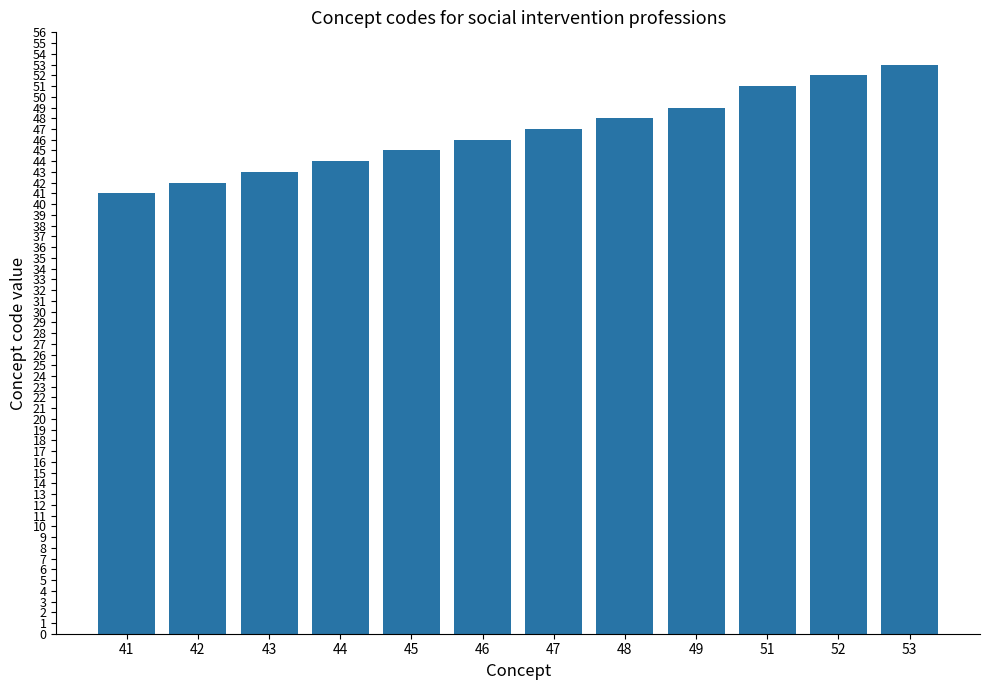

What is the smallest value displayed?

41